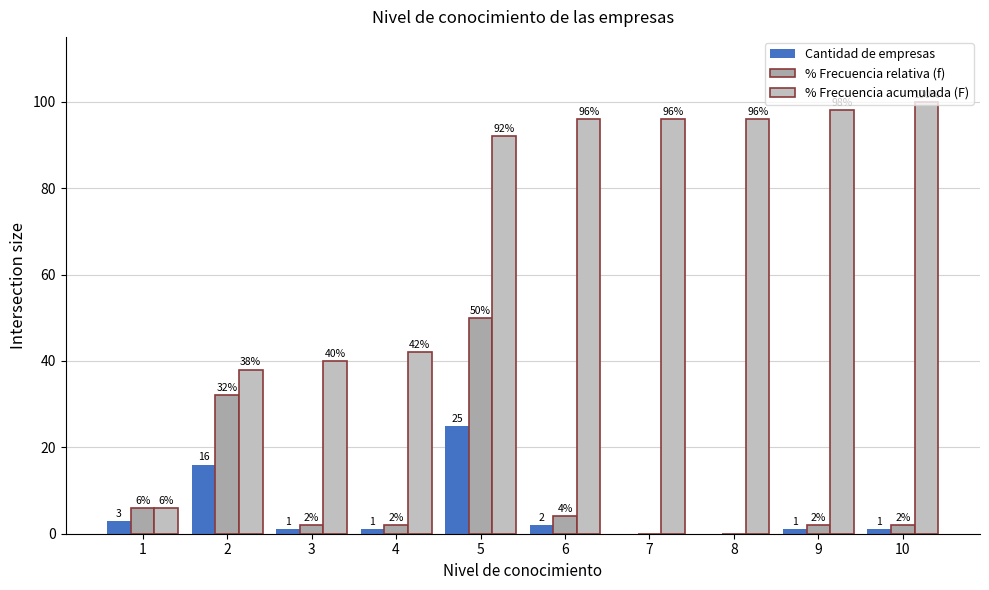

Are the bars grouped side by side (vs. stacked)?

Yes